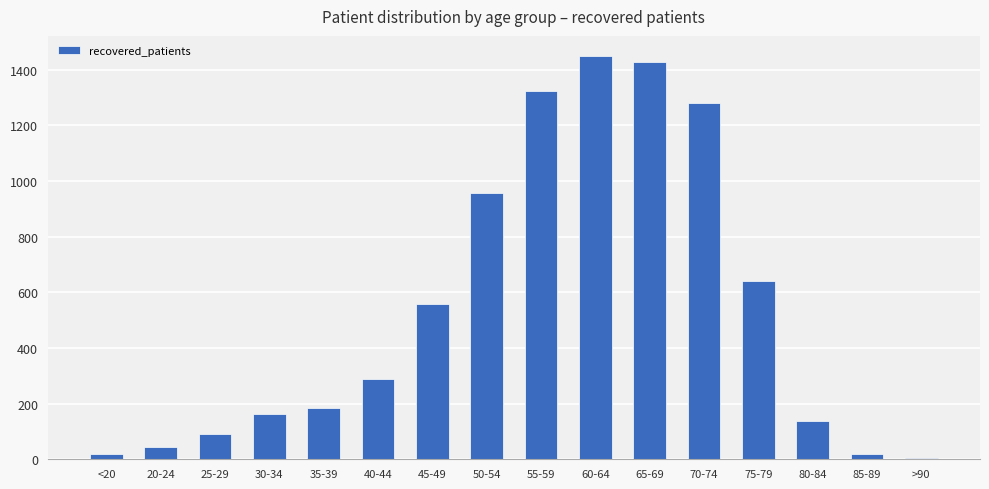

What is the maximum value shown in the chart?

1449